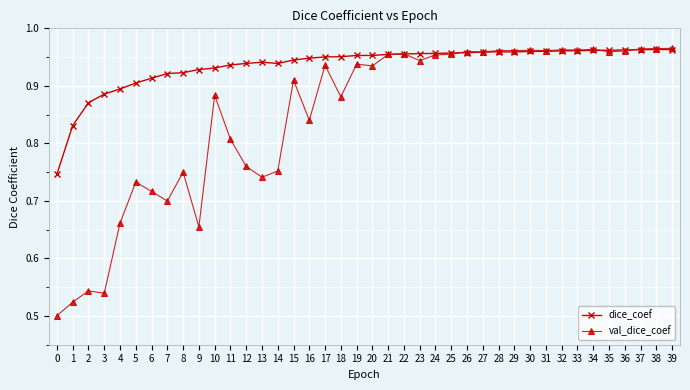

What are all the series names shown in the legend?

dice_coef, val_dice_coef